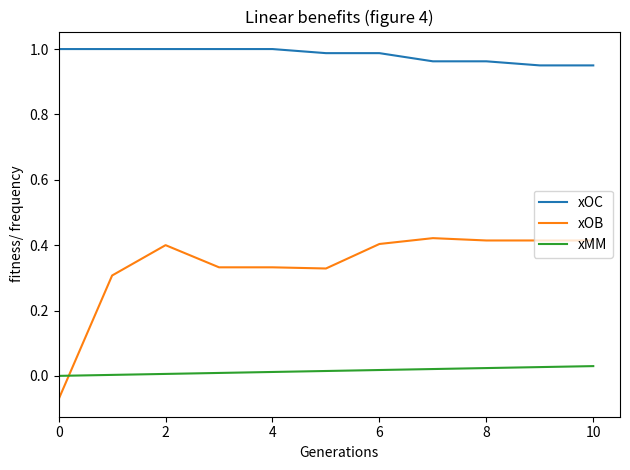

True or false: xOC and xMM cross at least once.

False